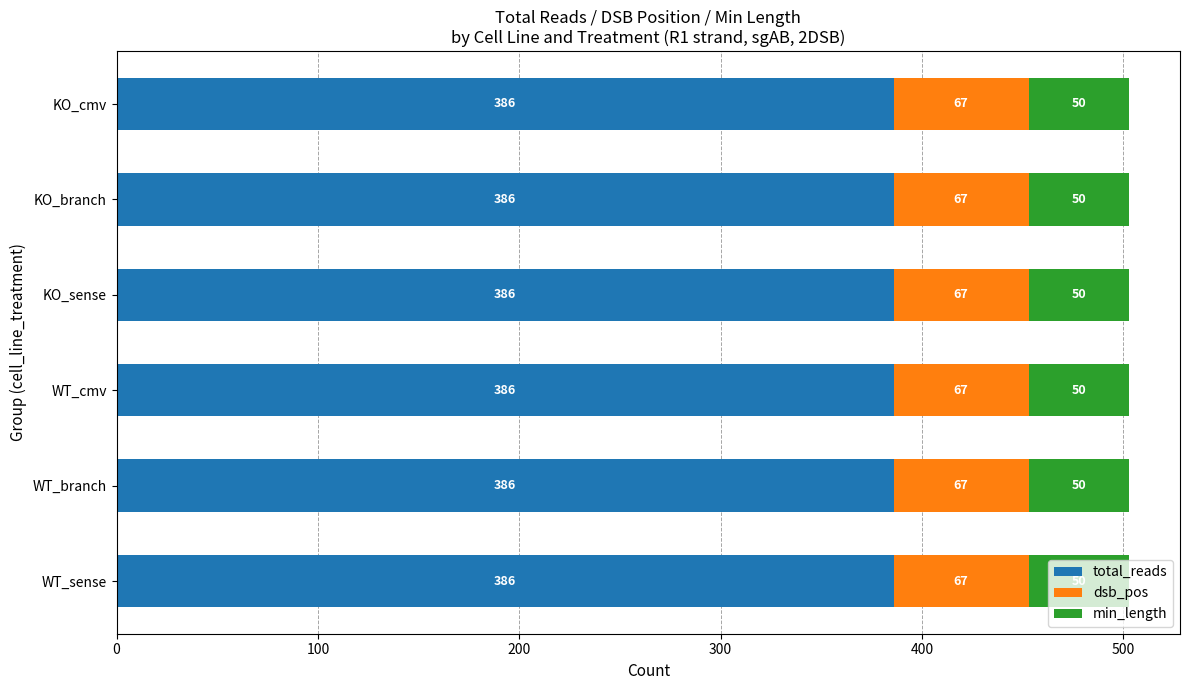

True or false: total_reads has a value of 386 at KO_cmv.

True